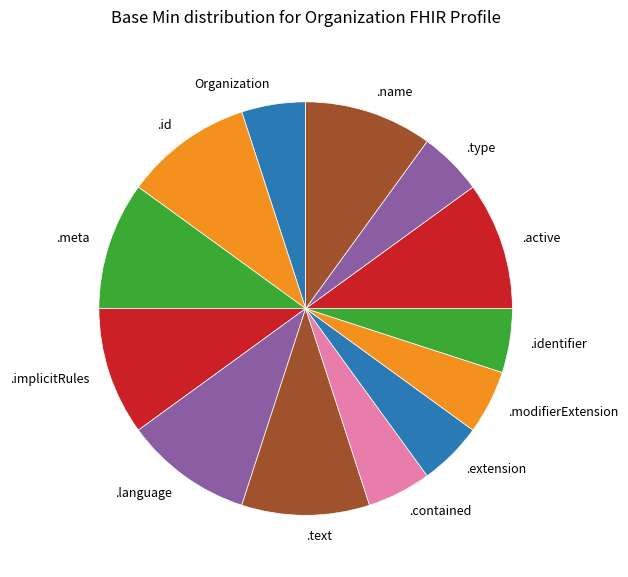

Is .meta the majority of the pie?

No